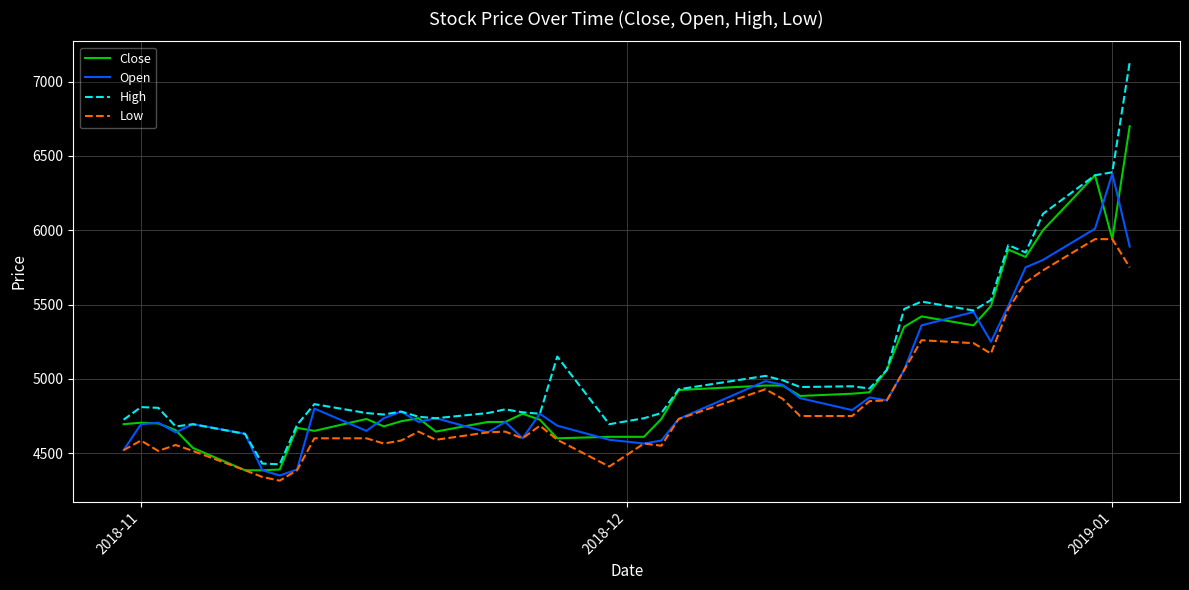

True or false: High and Low intersect in this chart.

False